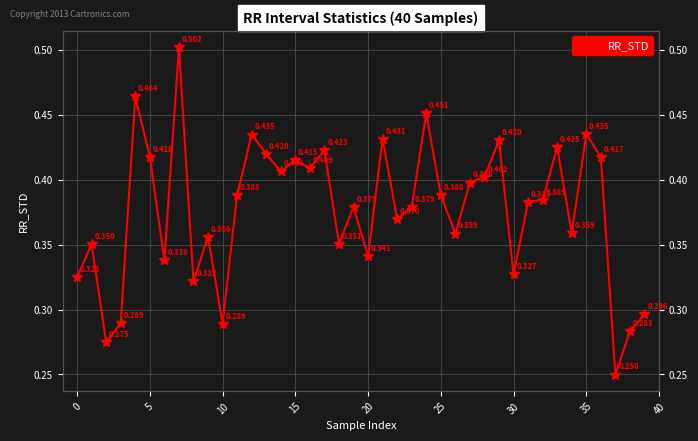

What is the minimum value shown in the chart?

0.2